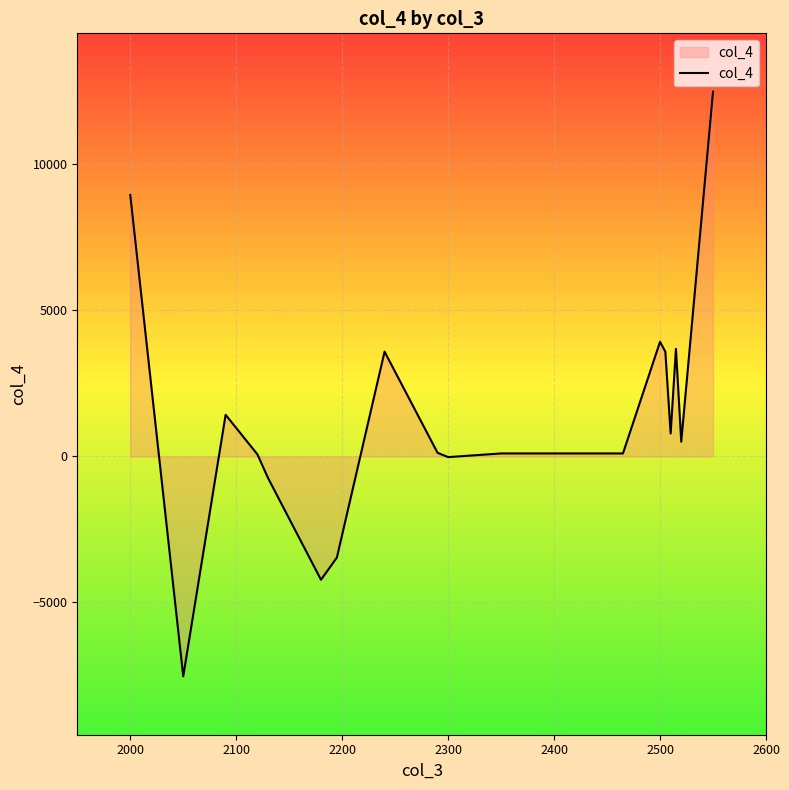

What is the difference between the maximum and minimum values?

20023